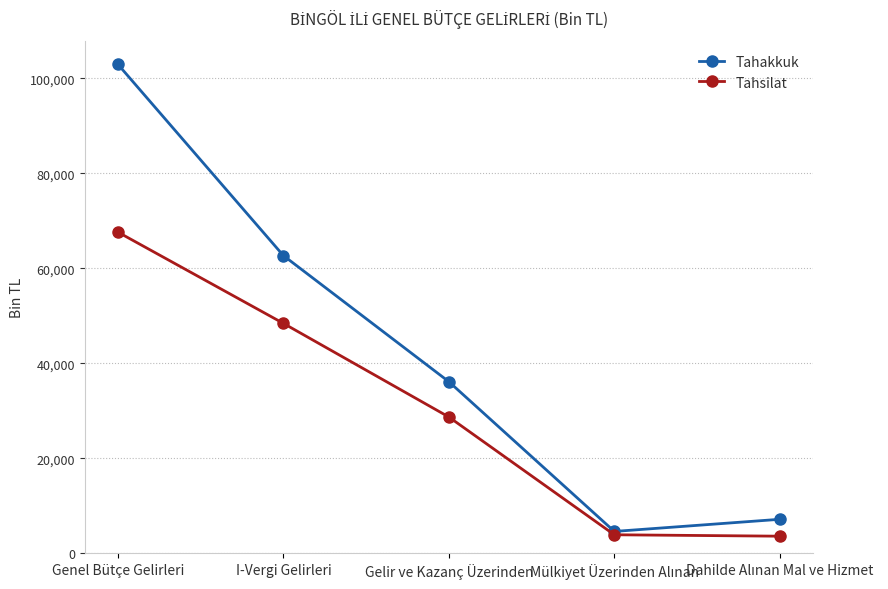

True or false: Tahakkuk has more than 2 interior local peaks.

False